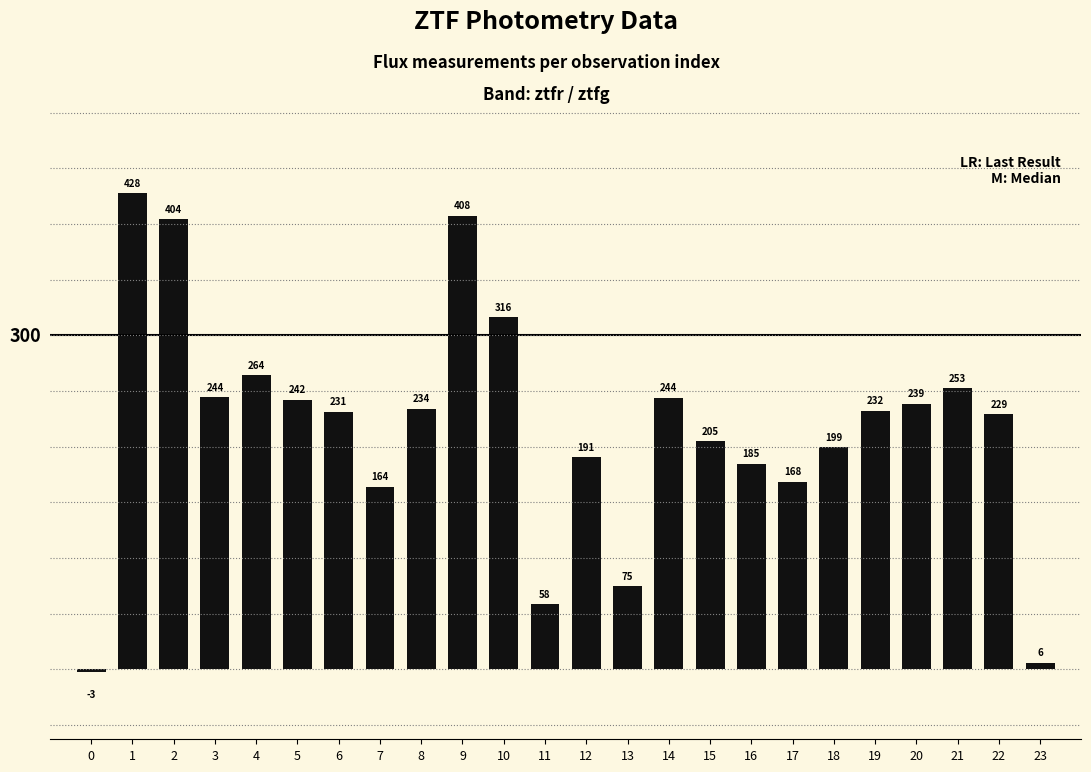

The value at 12 is 78.0. True or false?

False